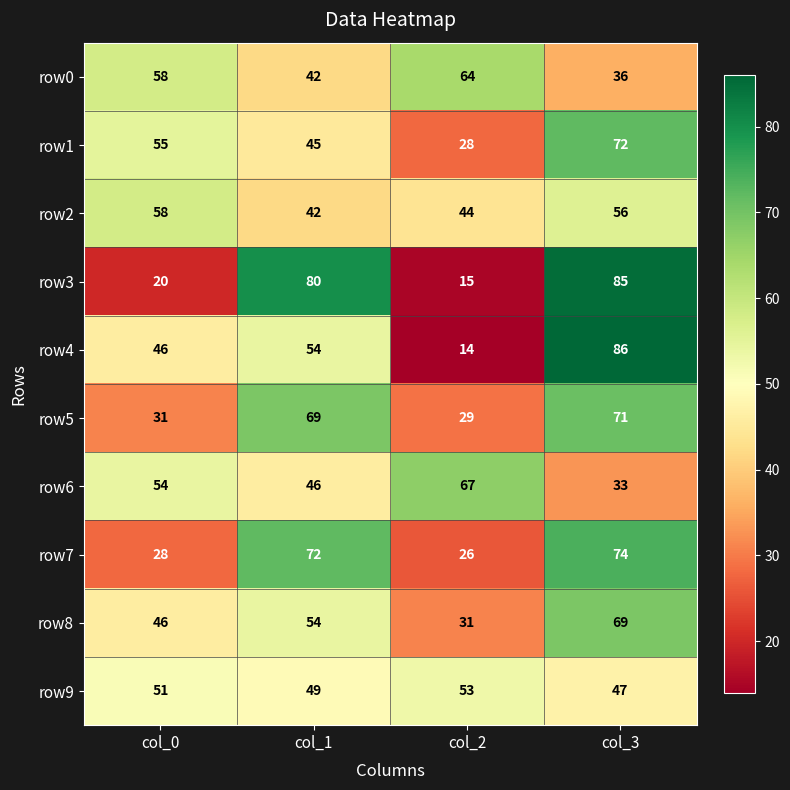

What is the difference between the highest and lowest values at col_2?

53